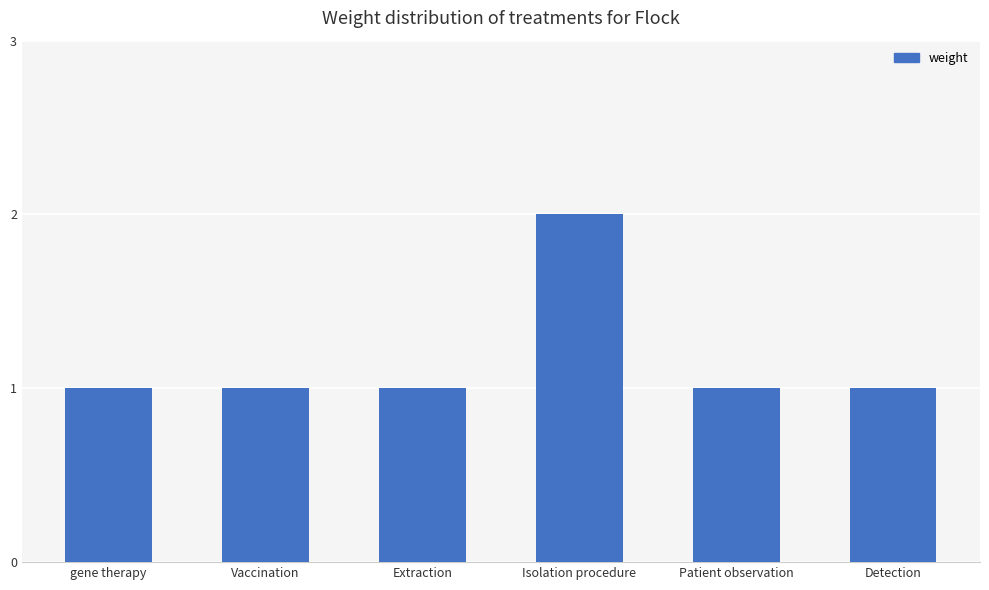

What is the average value?

1